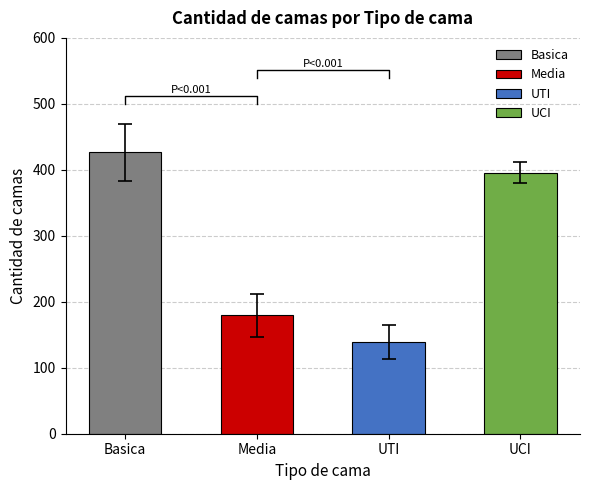

The value of Basica at 2020-04-18 is 215. True or false?

False